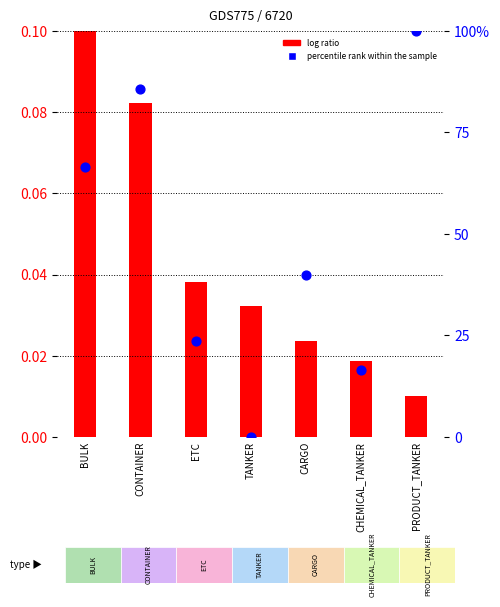

What are all the series names shown in the legend?

log ratio, percentile rank within the sample